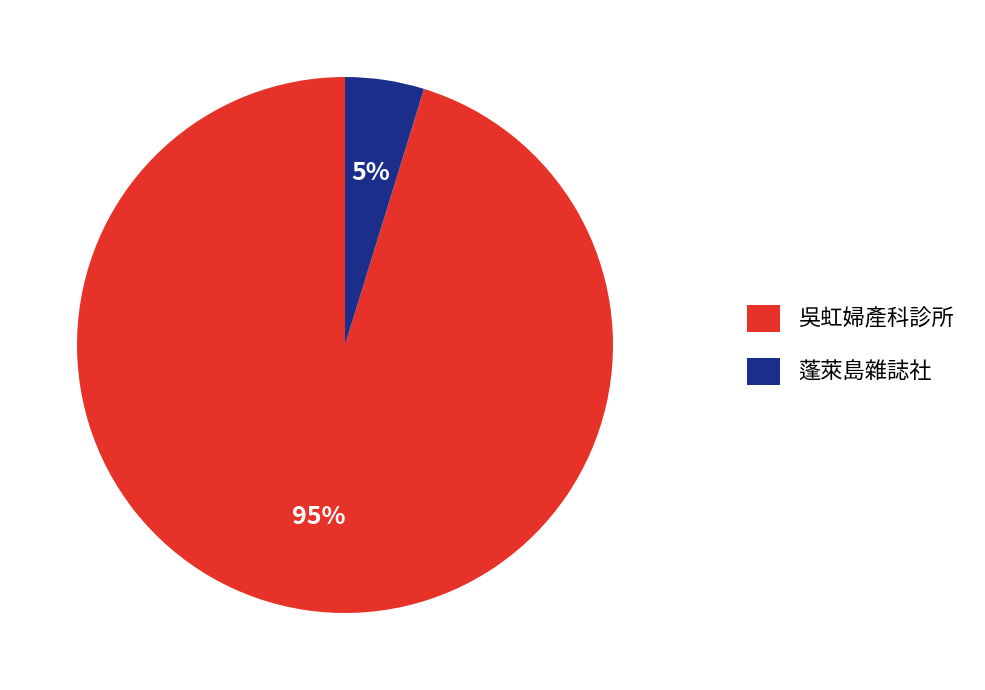

What percentage is the 蓬萊島雜誌社 slice, to the nearest percent?

5%